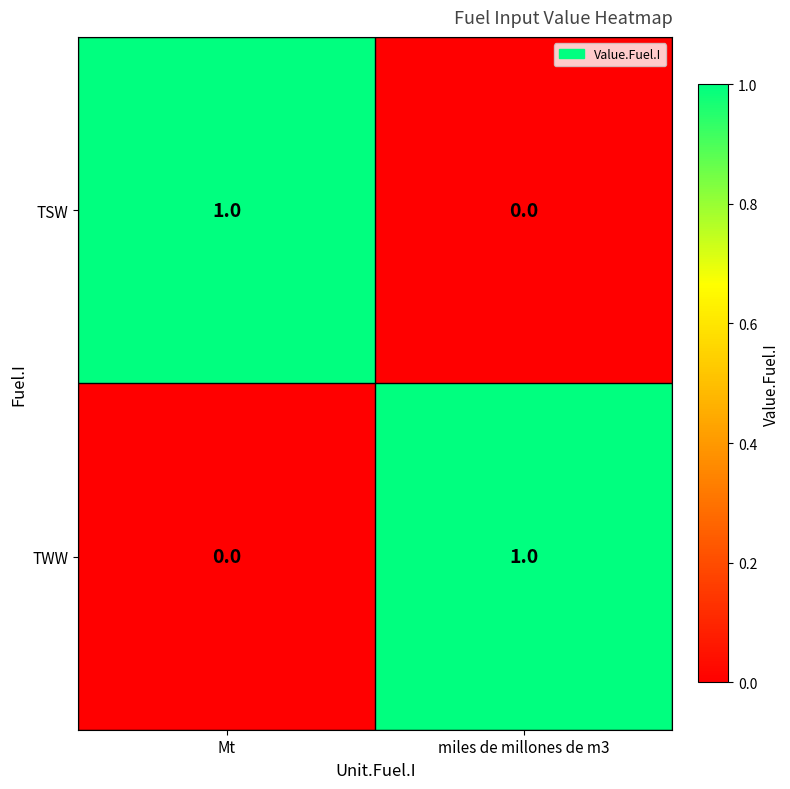

At which label is TWW closest to 0?

Mt